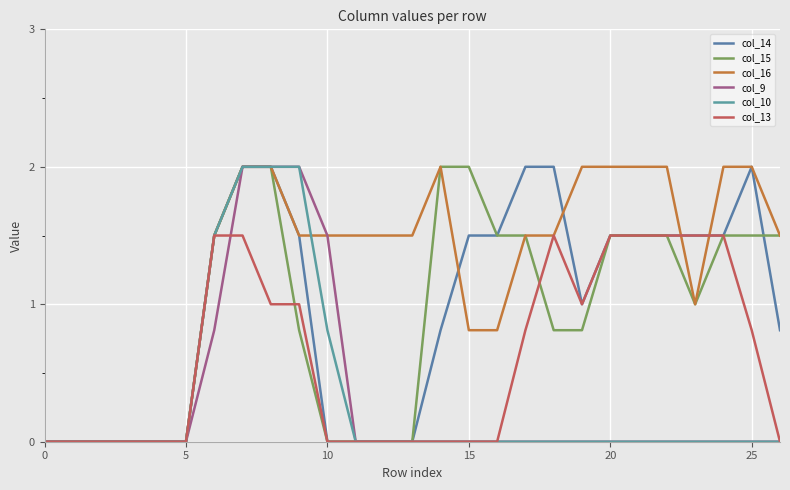

Does the chart display data point markers on the line(s)?

No